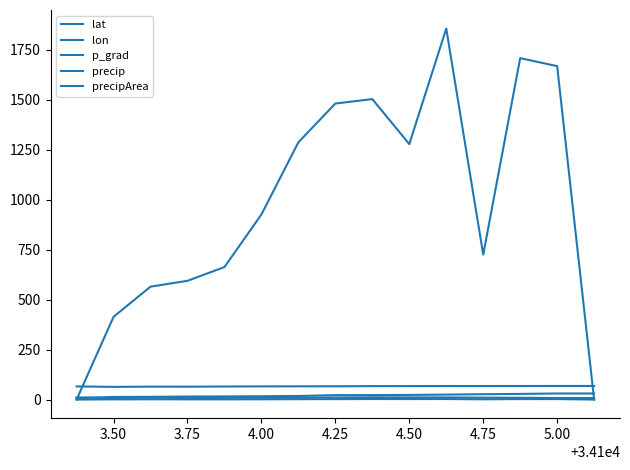

Does the chart display data point markers on the line(s)?

No